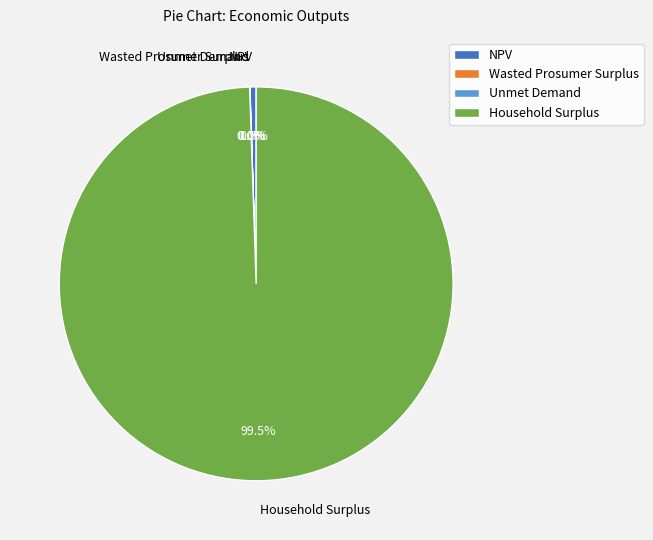

Which slice represents more than half of the pie?

Household Surplus